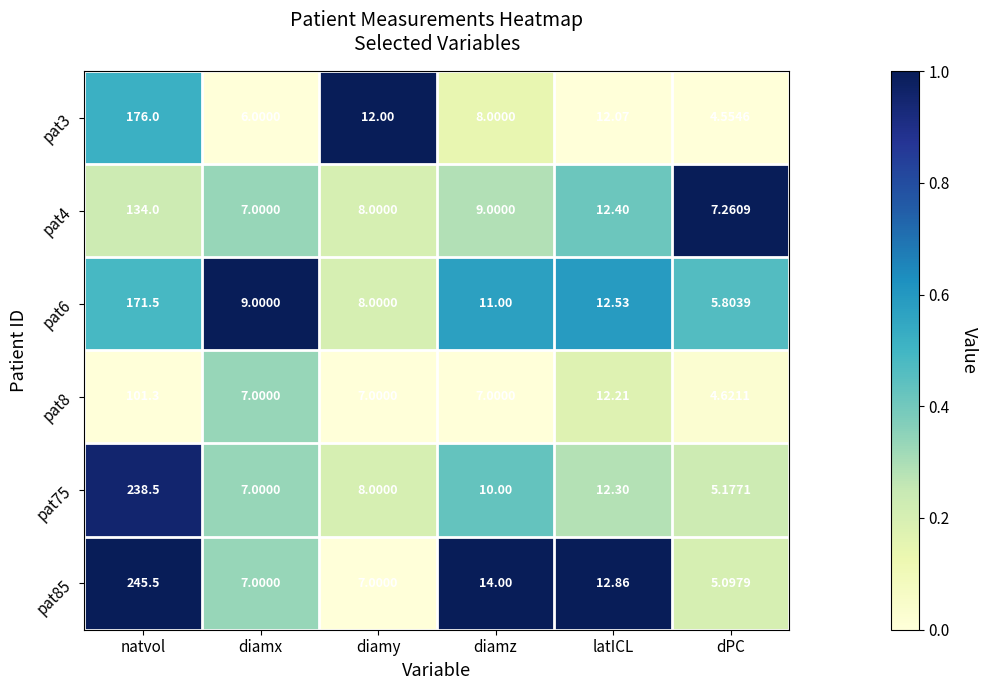

Where is pat85 nearest to the value 125?

diamz